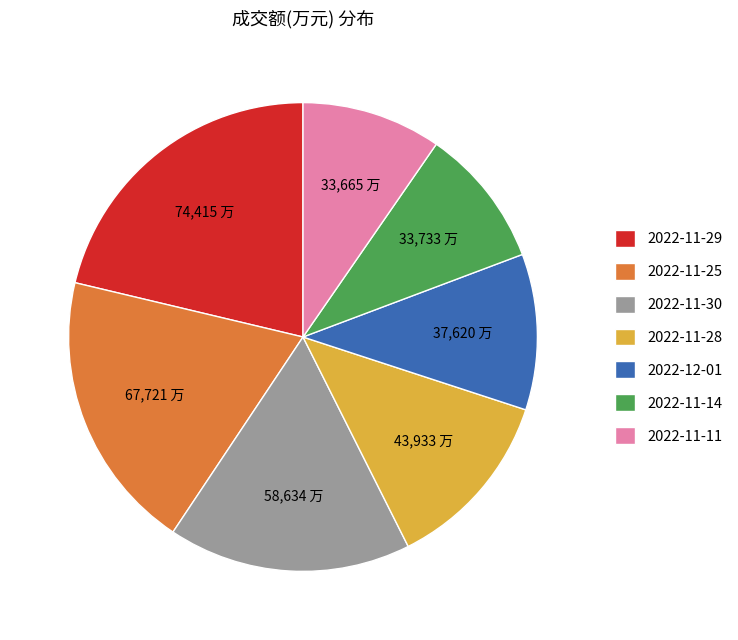

Is the sum of 2022-11-11 and 2022-11-29 greater than half?

No